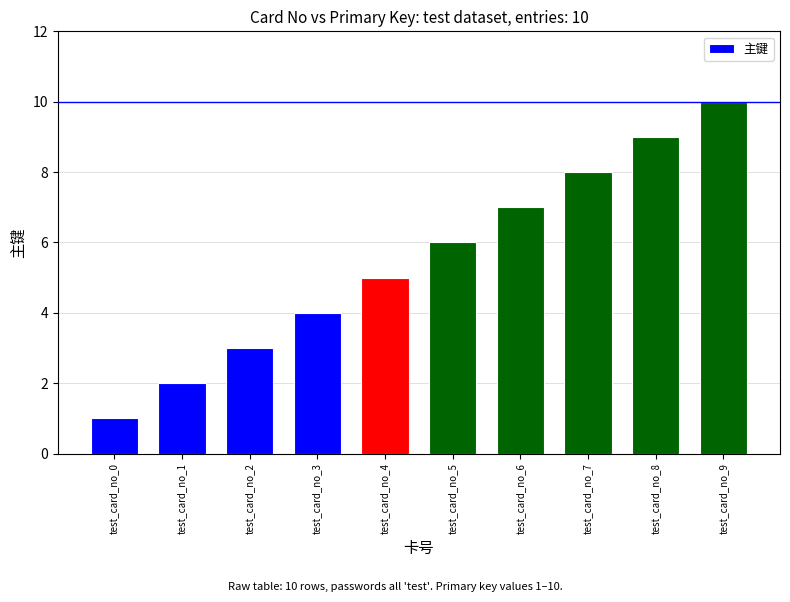

Which has a higher value, test_card_no_6 or test_card_no_8?

test_card_no_8